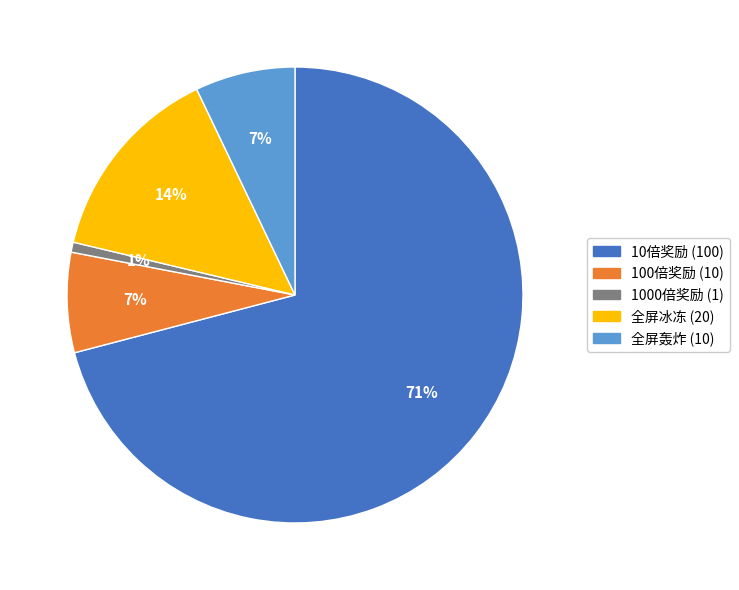

The 1000倍奖励 slice represents 15% of the pie. True or false?

False